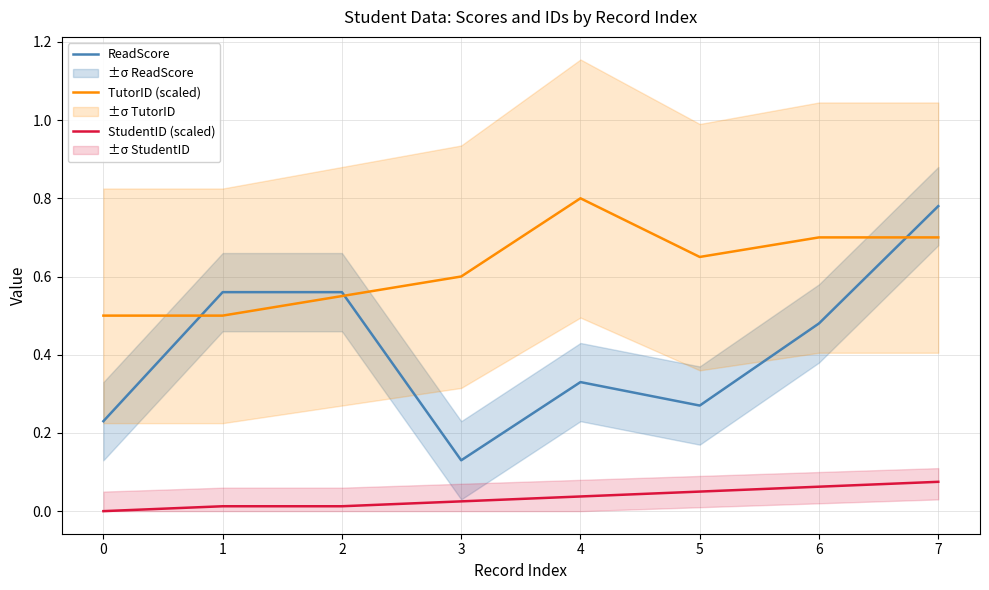

How many series are shown in this chart?

3